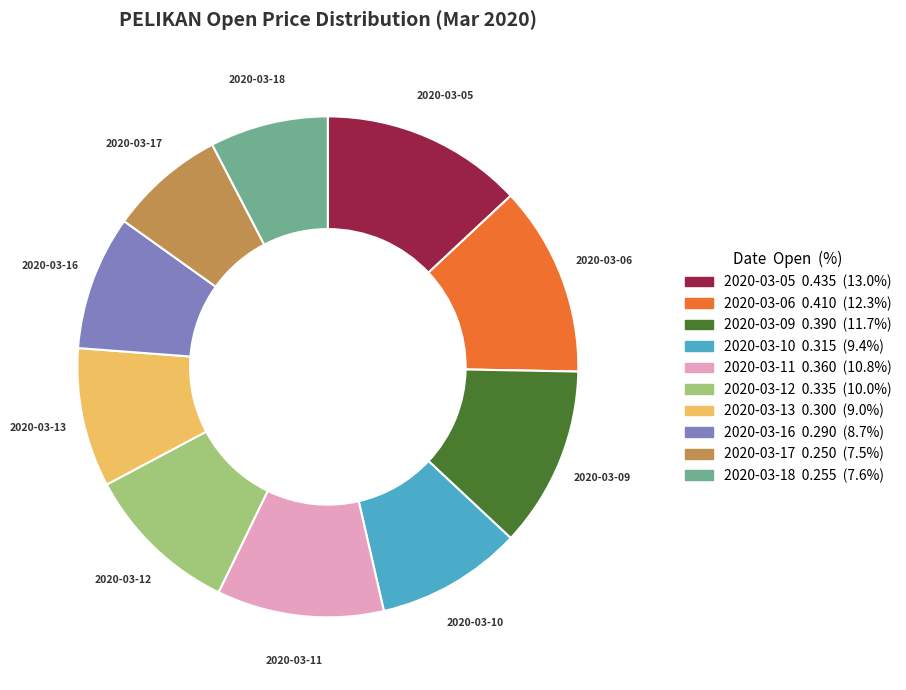

What is the largest slice in the pie chart?

2020-03-05